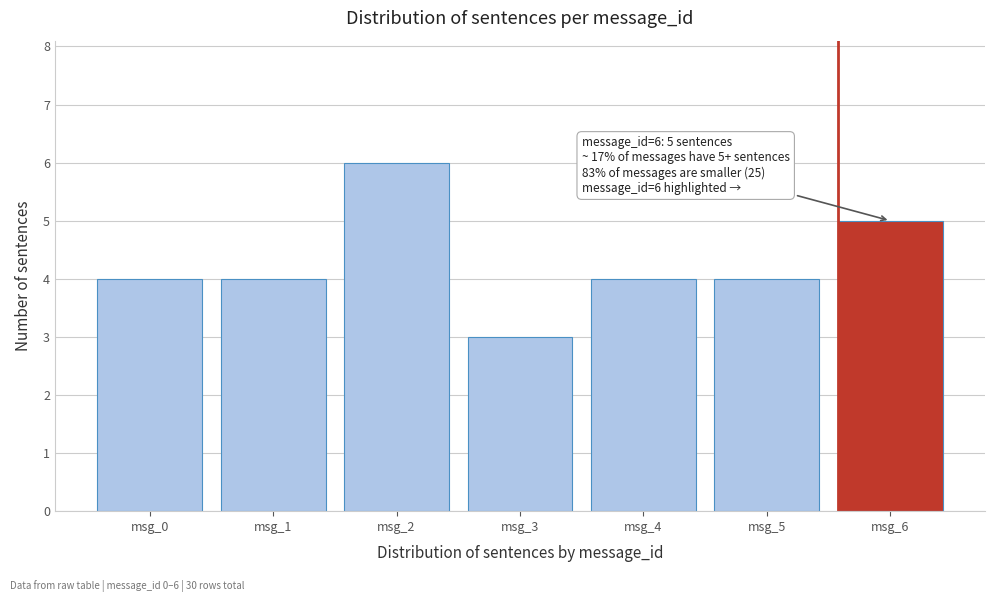

Reading left to right, transcribe all the data shown in this chart.

msg_0=4	msg_1=4	msg_2=6	msg_3=3	msg_4=4	msg_5=4	msg_6=5